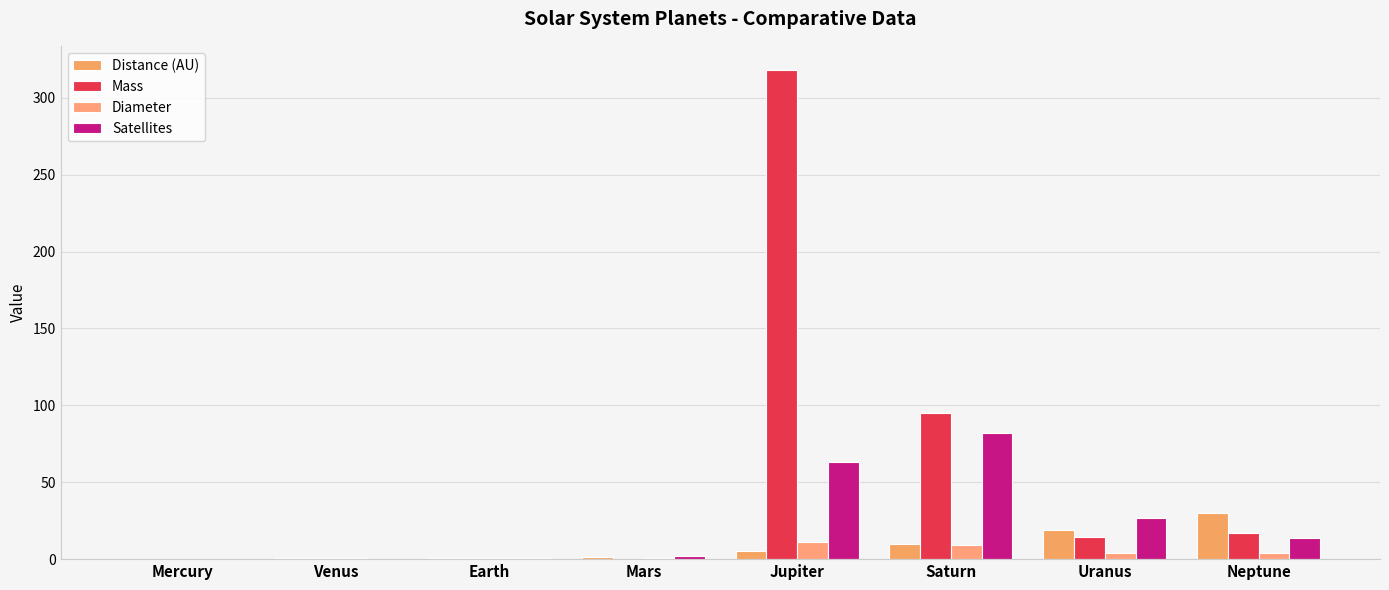

What is the value of the Mass bar at the 8th from the left?

17.2